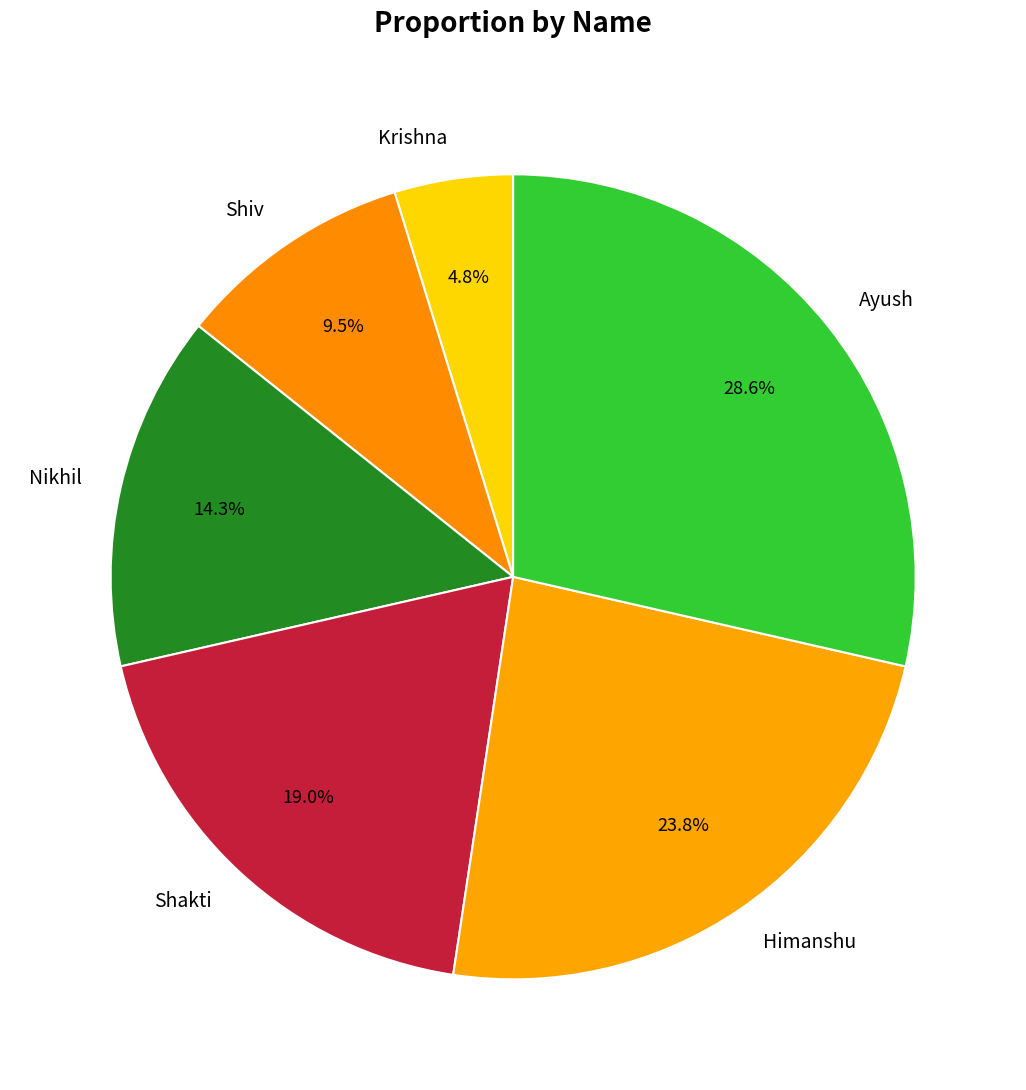

What is the smallest slice in the pie chart?

Krishna